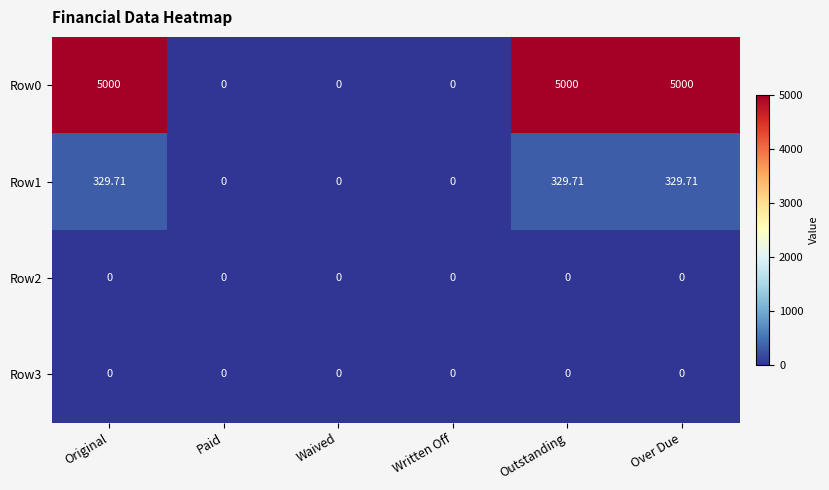

At which label does Row1 first exceed 329?

Original